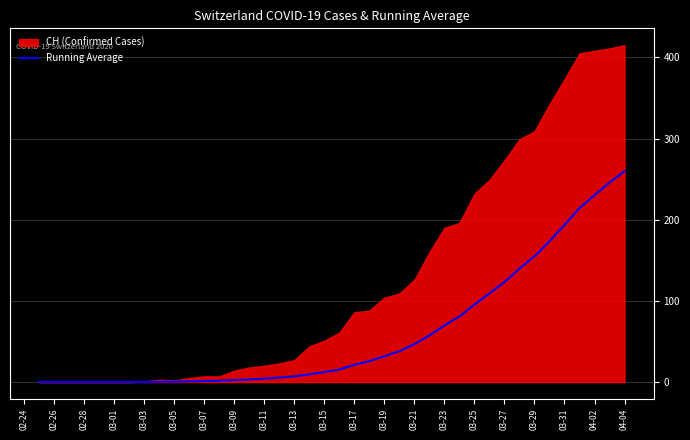

What is the difference between the second highest and minimum values?

245.8